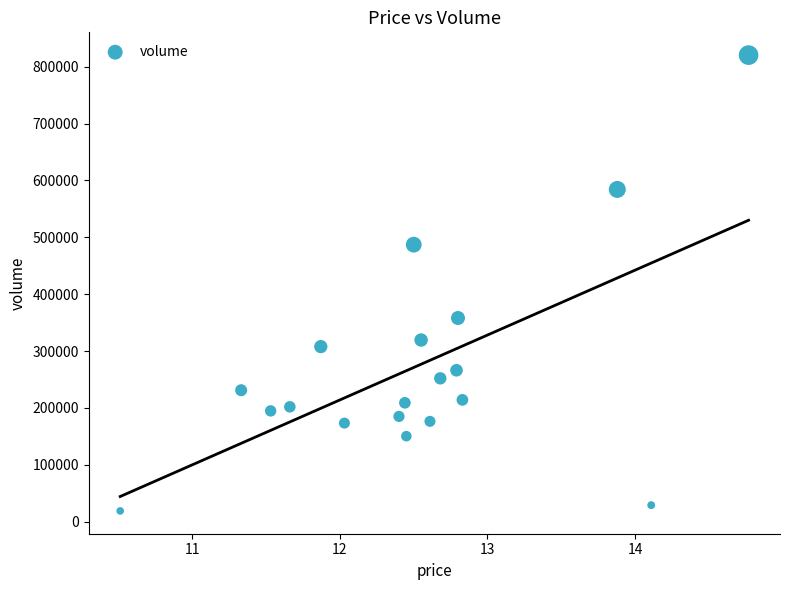

What is the range of Y values (max minus min)?

801358